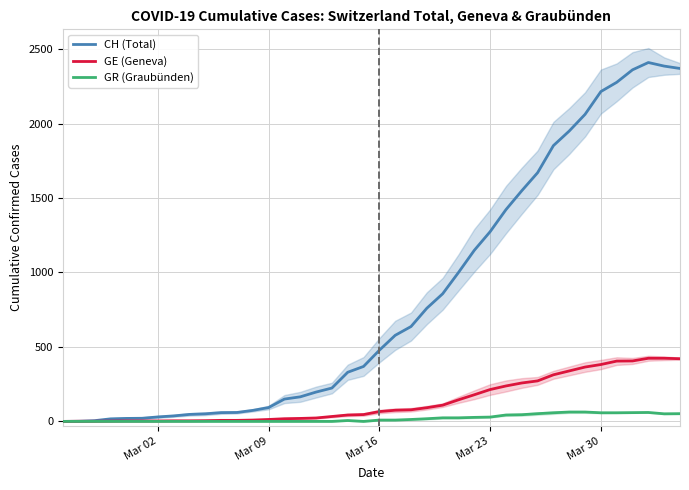

What is the highest value of the GE (Geneva) series?

424